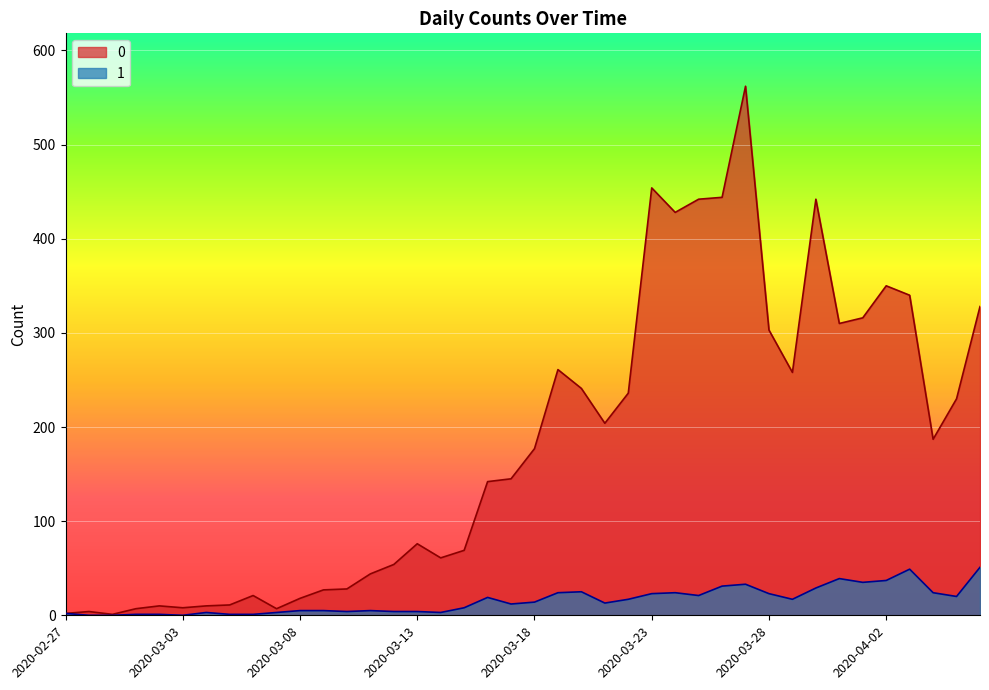

Which category has the highest value across all series?

2020-03-27